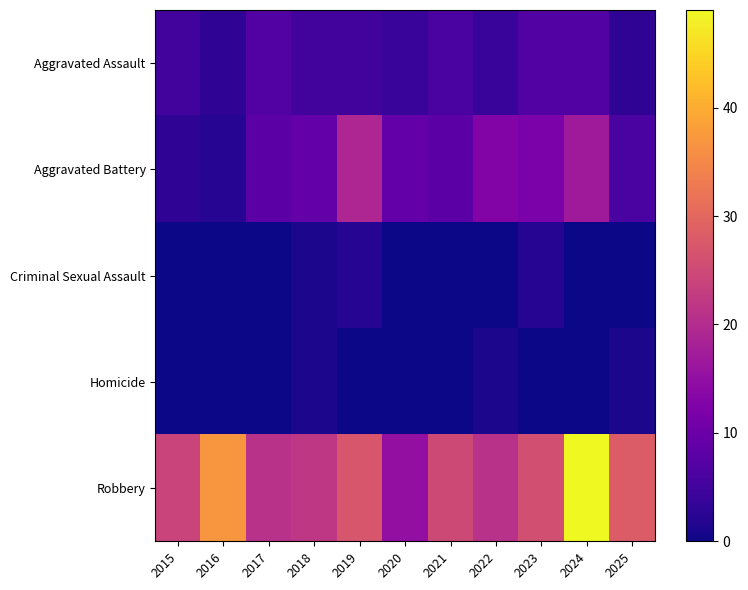

Which label corresponds to the largest value in the chart?

2024